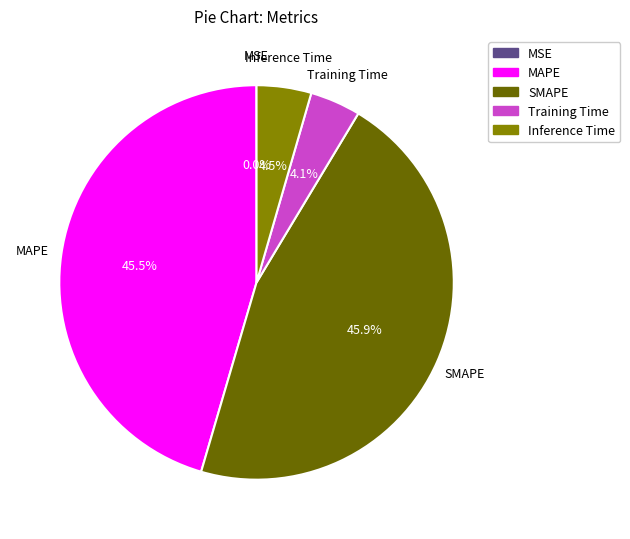

Does any single category account for the majority?

No